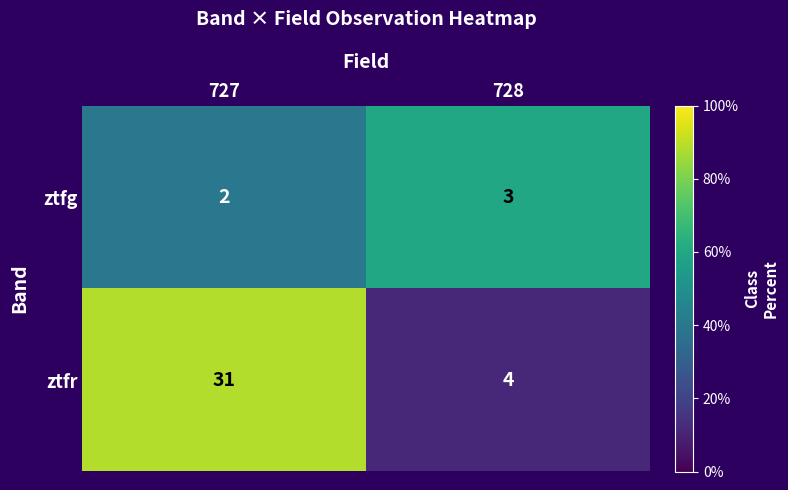

Count the number of categories in the chart.

2